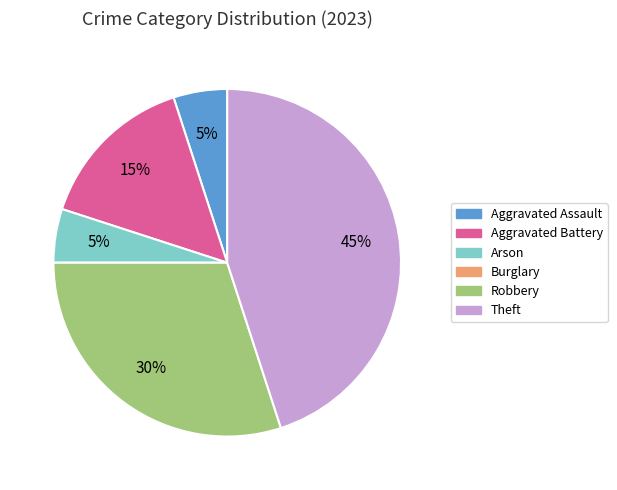

What percentage is the Robbery slice, to the nearest percent?

30%